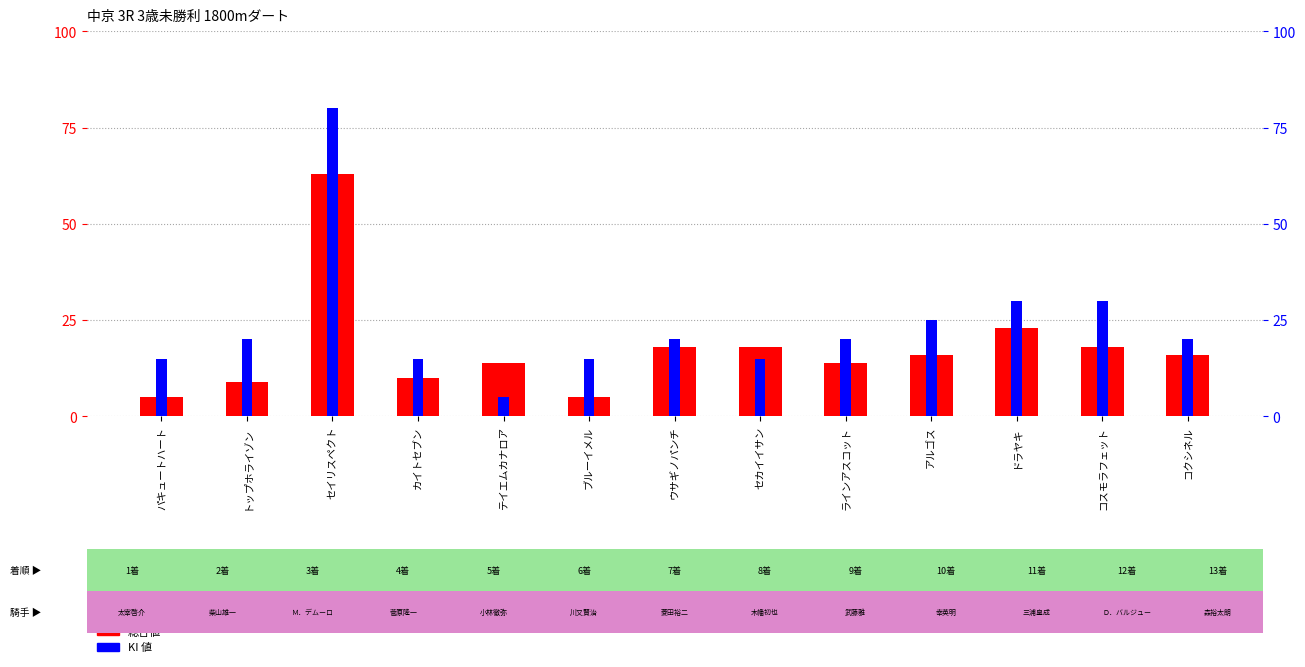

How many bars are there in total?

26